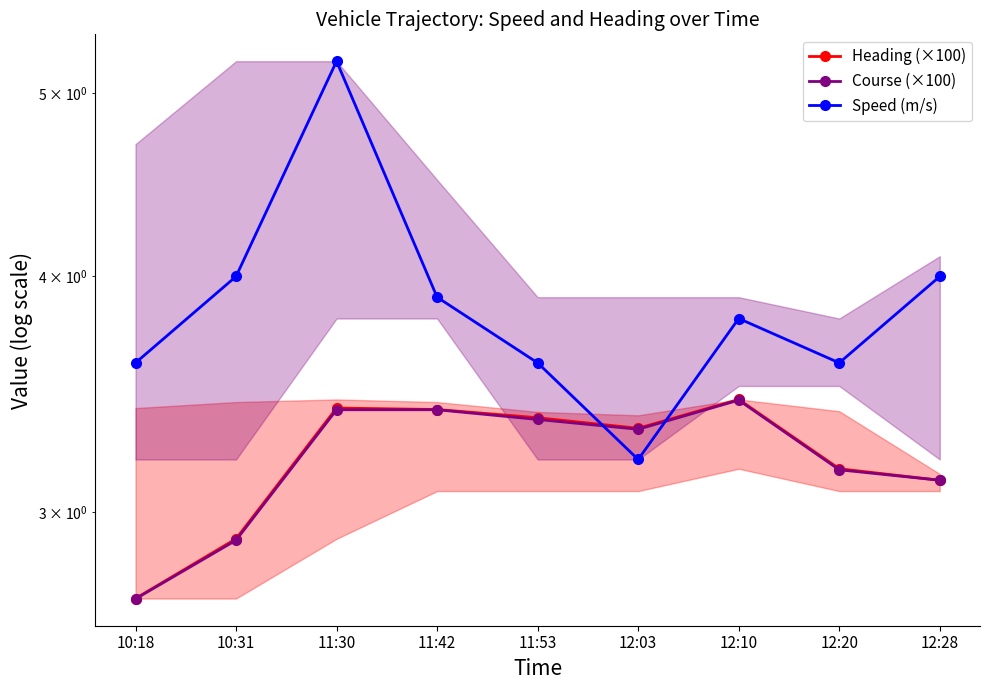

What is the average value of the Course (×100) series?

3.2